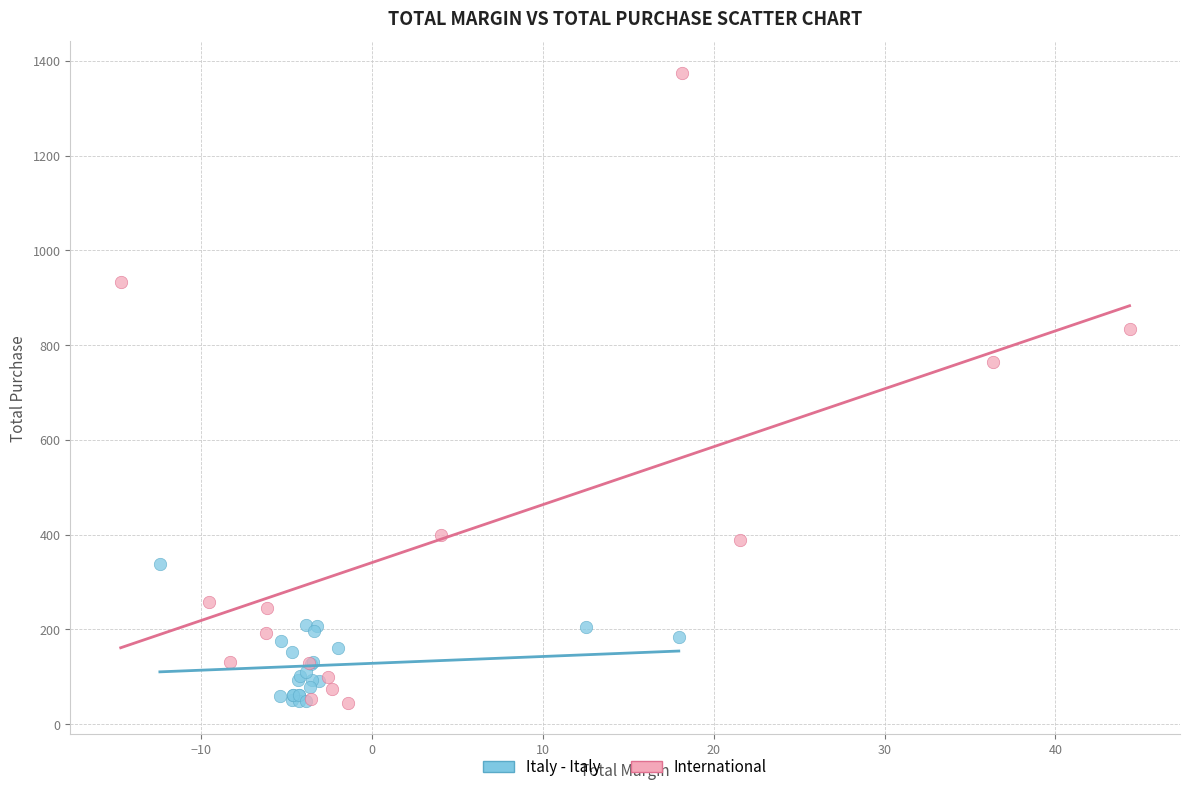

Which series has the widest spread of Y values?

International